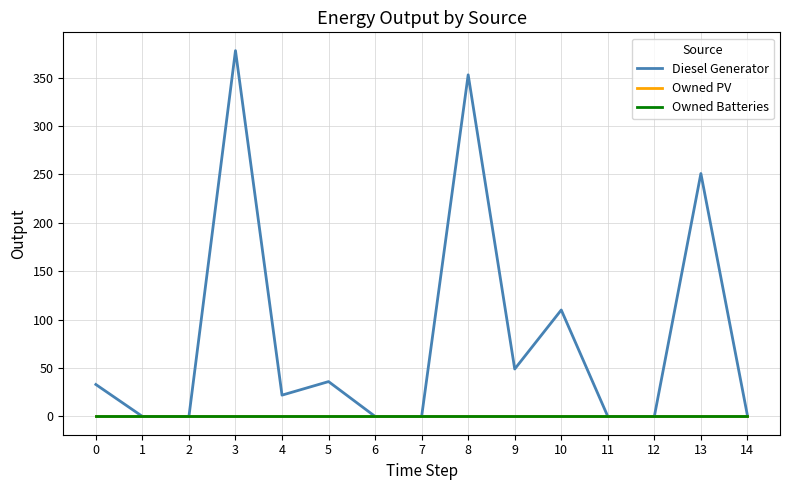

Is the value of Diesel Generator at 8 greater than the value of Owned Batteries at 14?

Yes